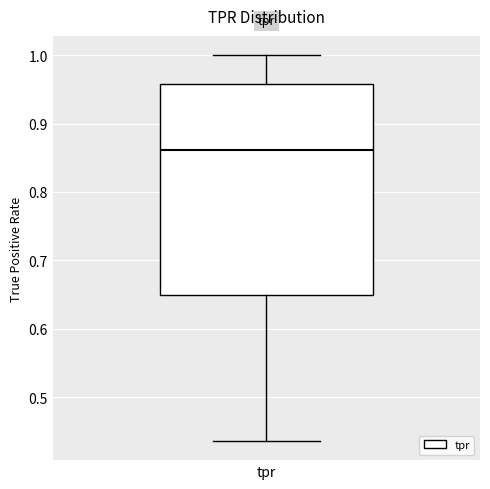

Read this box plot against the y-axis: the position of the median line, the range covered by the box, and the ends of both whiskers. The values are not printed on the chart, so give them approximately, as read against the axis.

median 0.86, box 0.65 to 0.96, whiskers 0.44 to 1.00